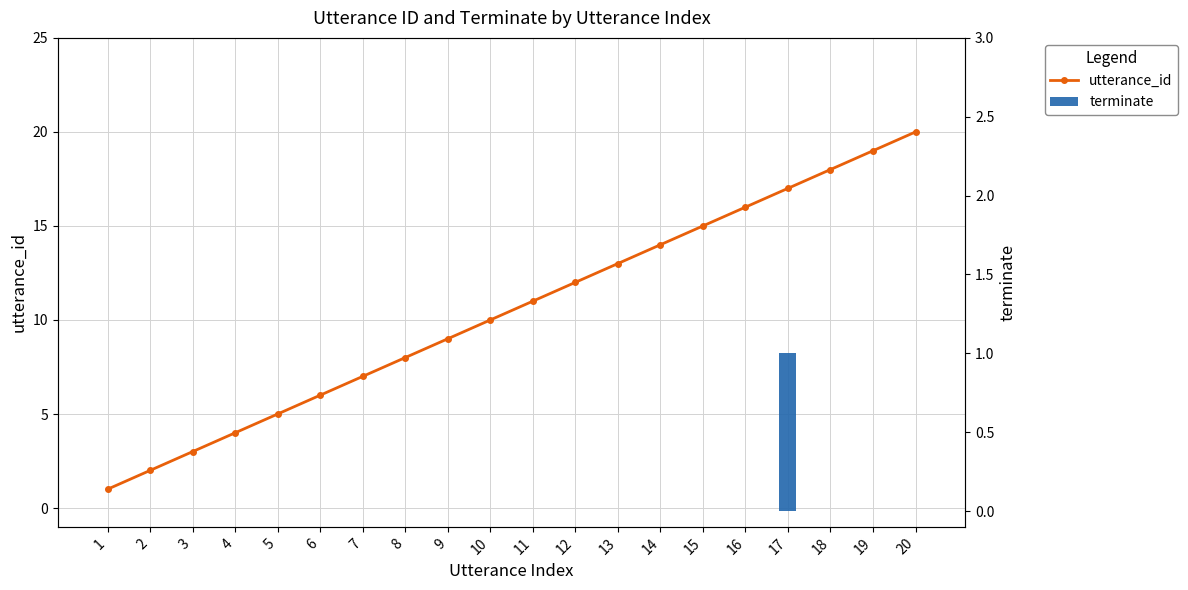

What are all the series names shown in the legend?

utterance_id, terminate